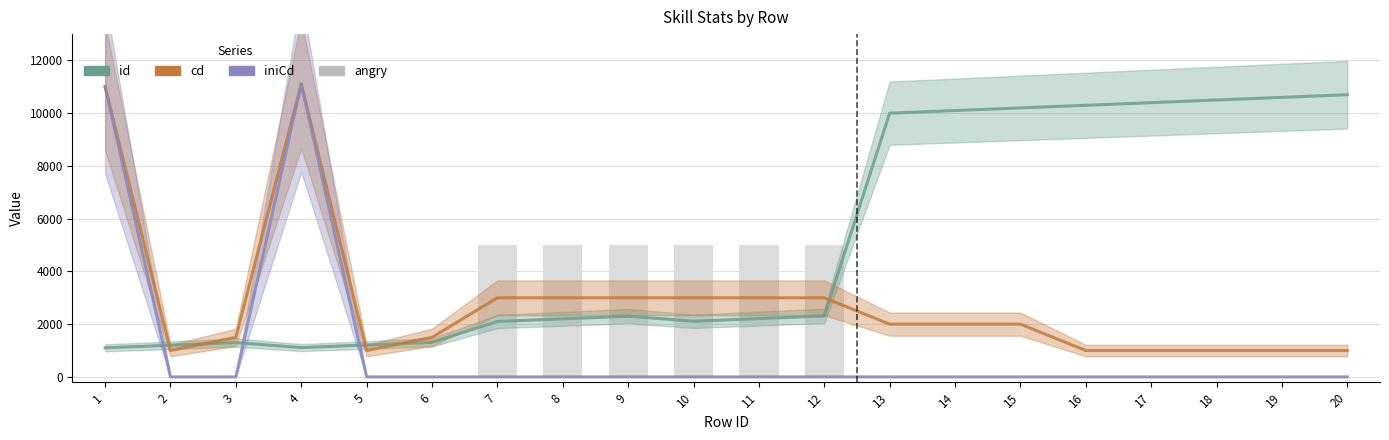

How many data points in iniCd are above 0?

2